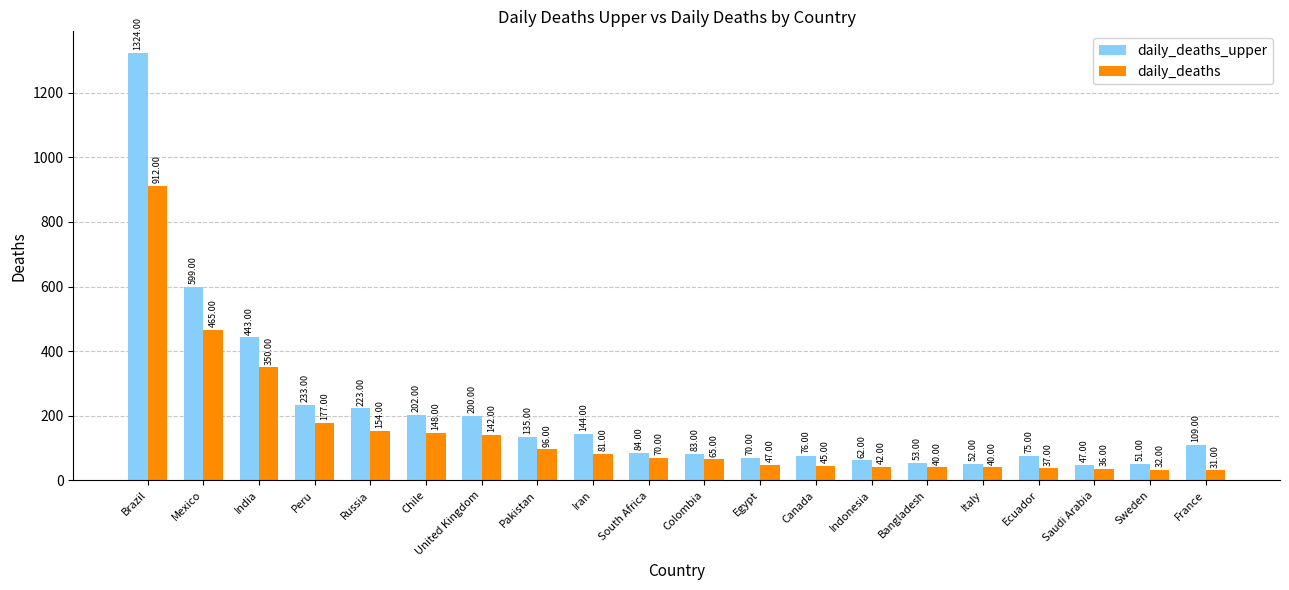

The daily_deaths series shows 287 at Peru. True or false?

False